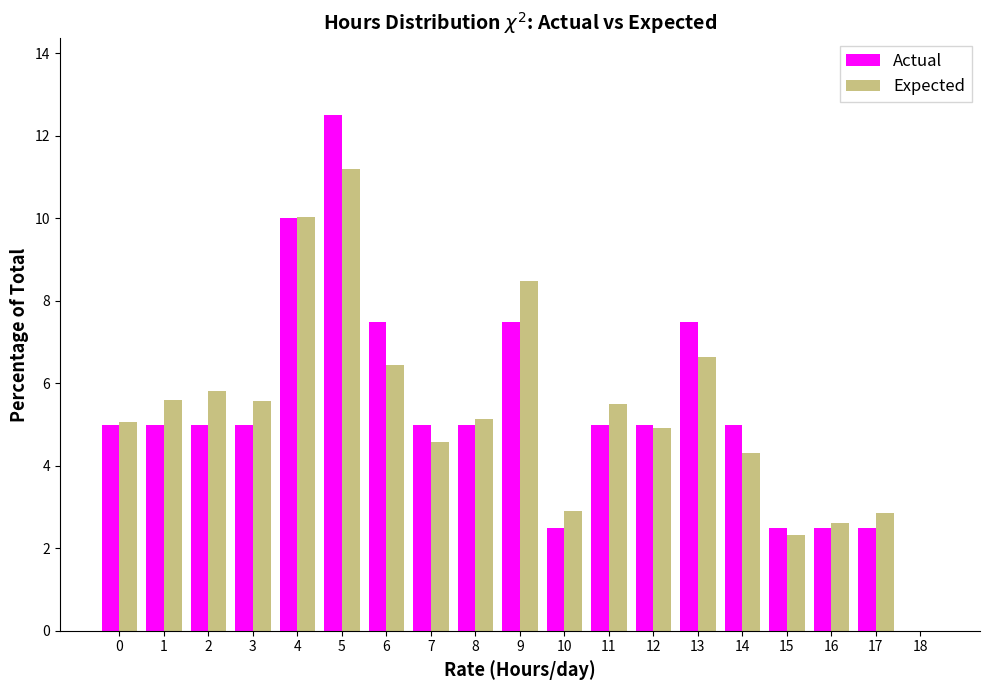

Which category has the highest value across all series?

5